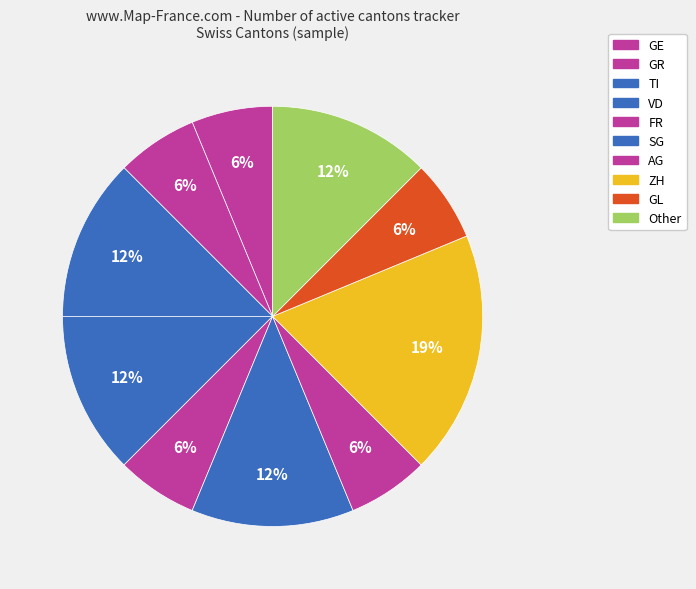

How many segments does this pie chart have?

10